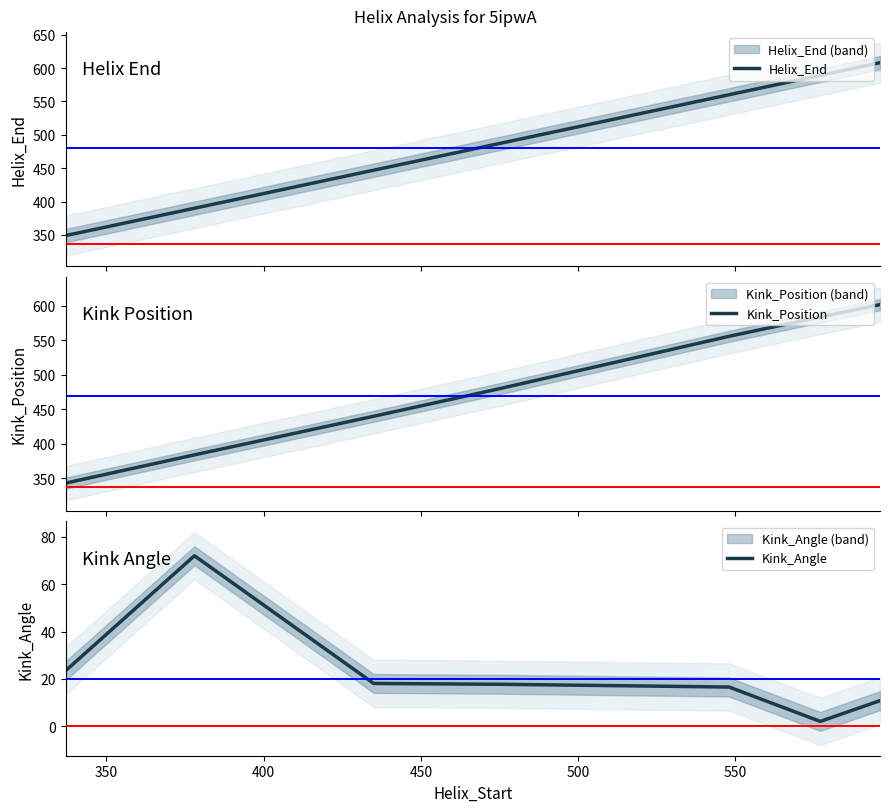

What is the minimum value for Helix_End?

349